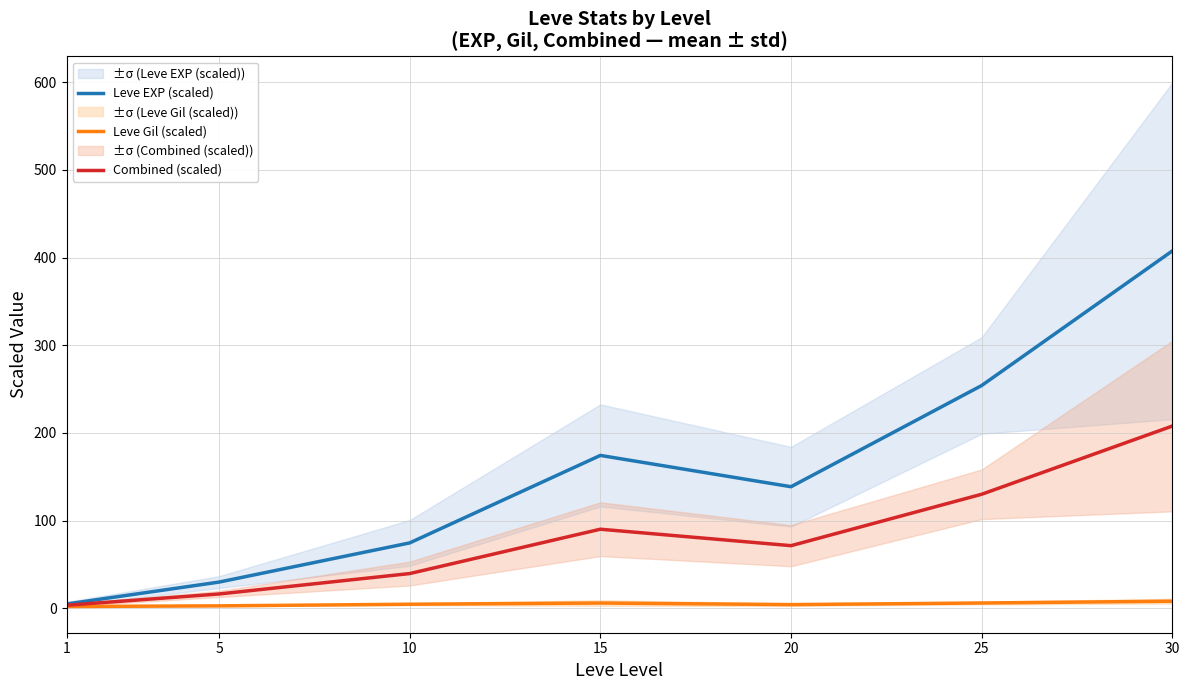

True or false: Combined (scaled) and Leve EXP (scaled) cross at least once.

False